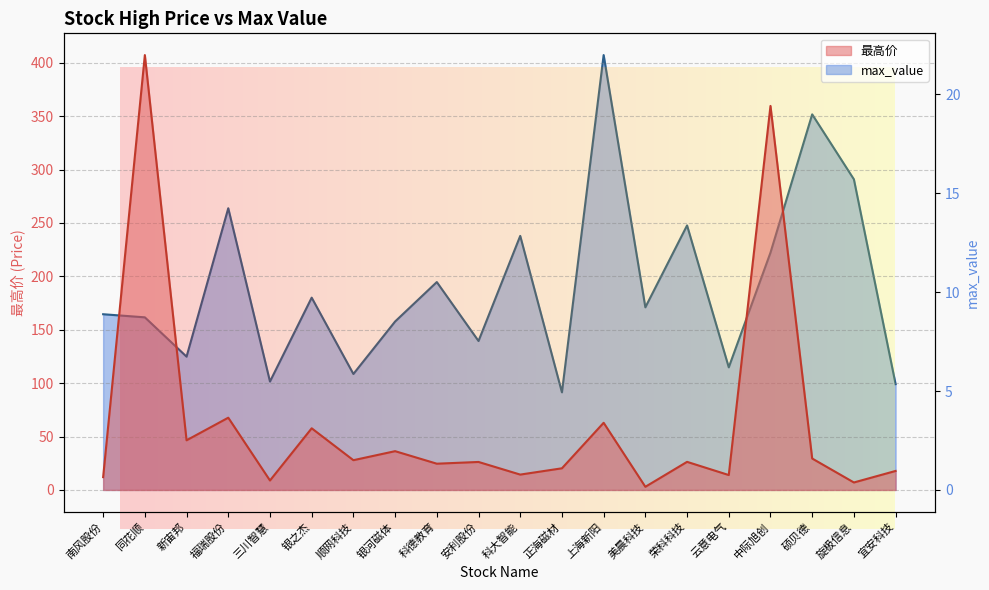

What is the lowest value of the max_value series?

4.9